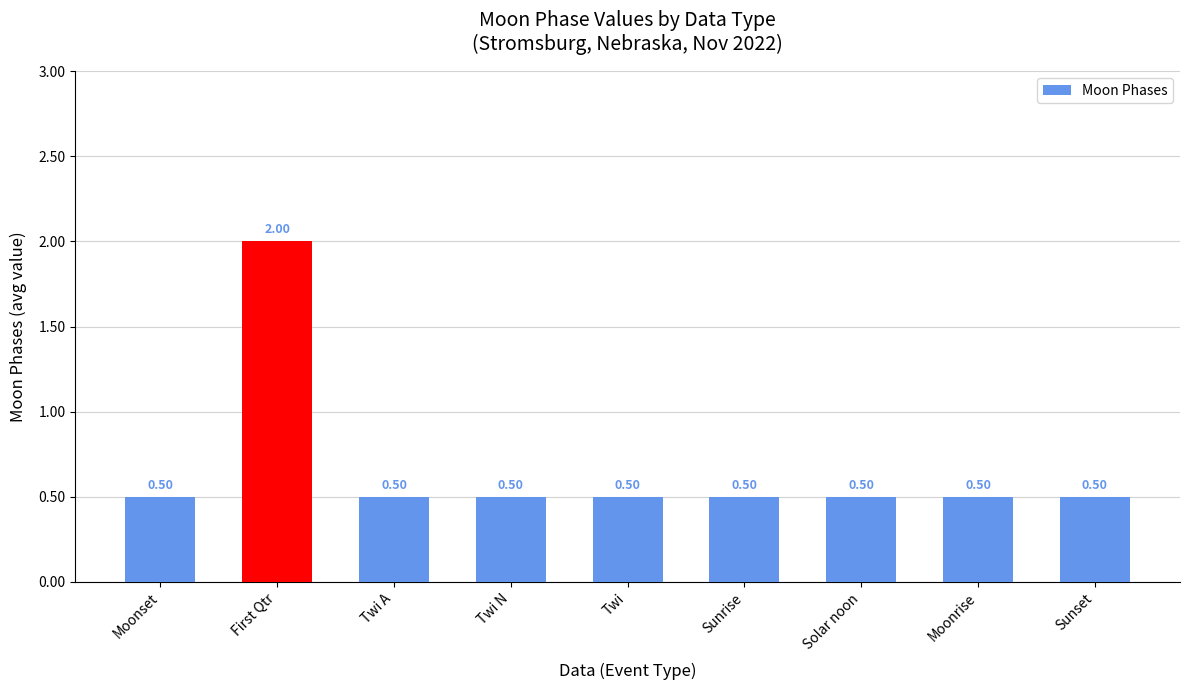

What is the label of the 1st bar from the left?

Moonset